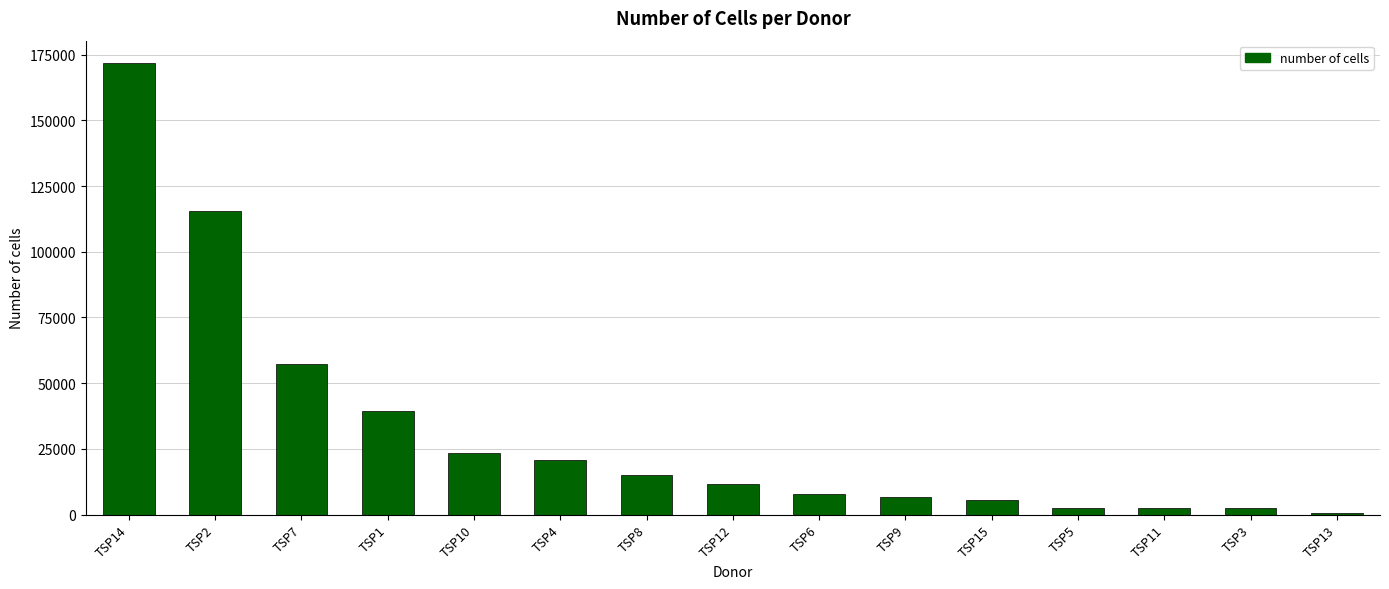

What is the change in value from TSP8 to TSP15?

-9456